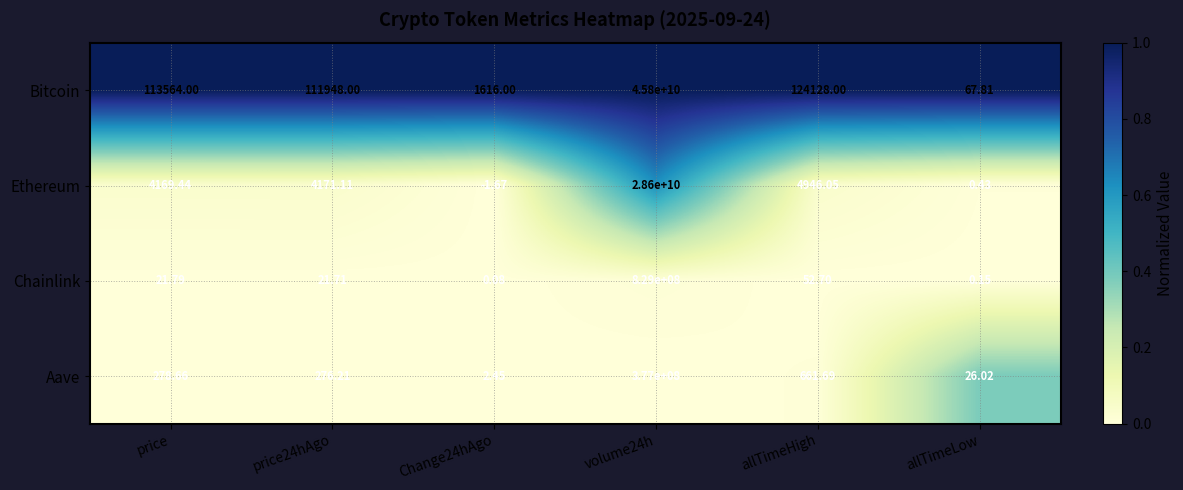

Rank the series by their maximum value, from highest to lowest.

Bitcoin, Ethereum, Chainlink, Aave